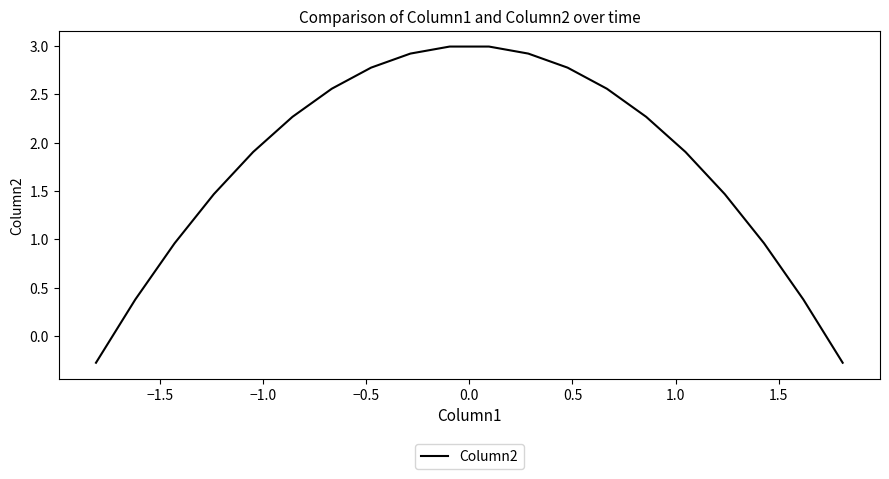

Does the chart have visible grid lines?

No